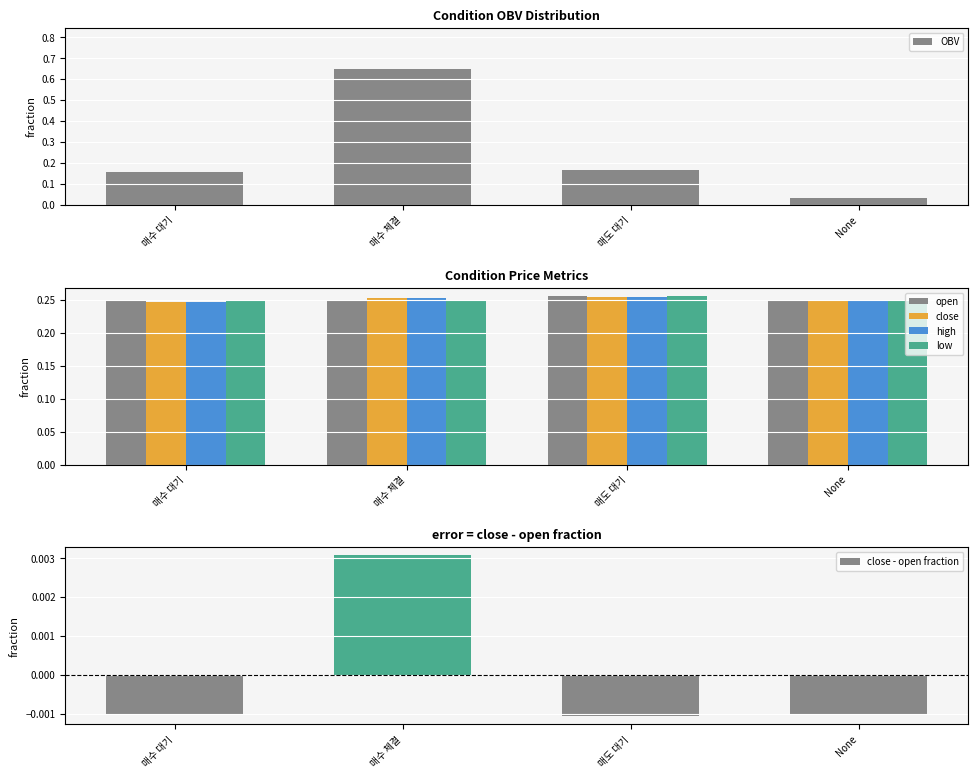

What is the maximum value shown in the chart?

0.6